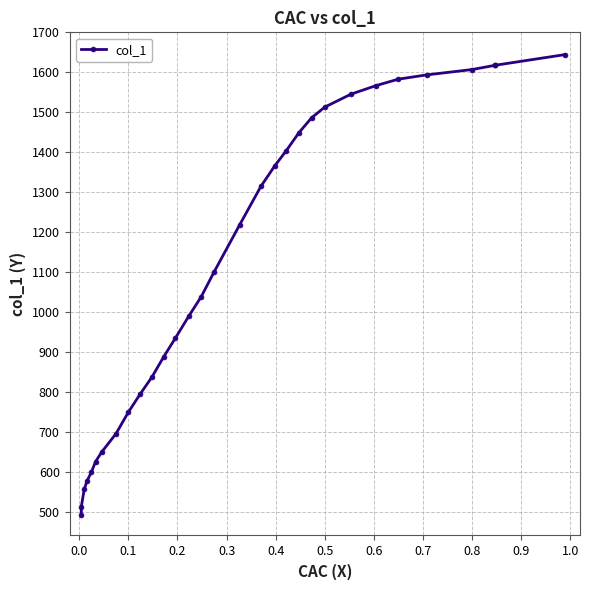

What is the sum of all values?

34554.1